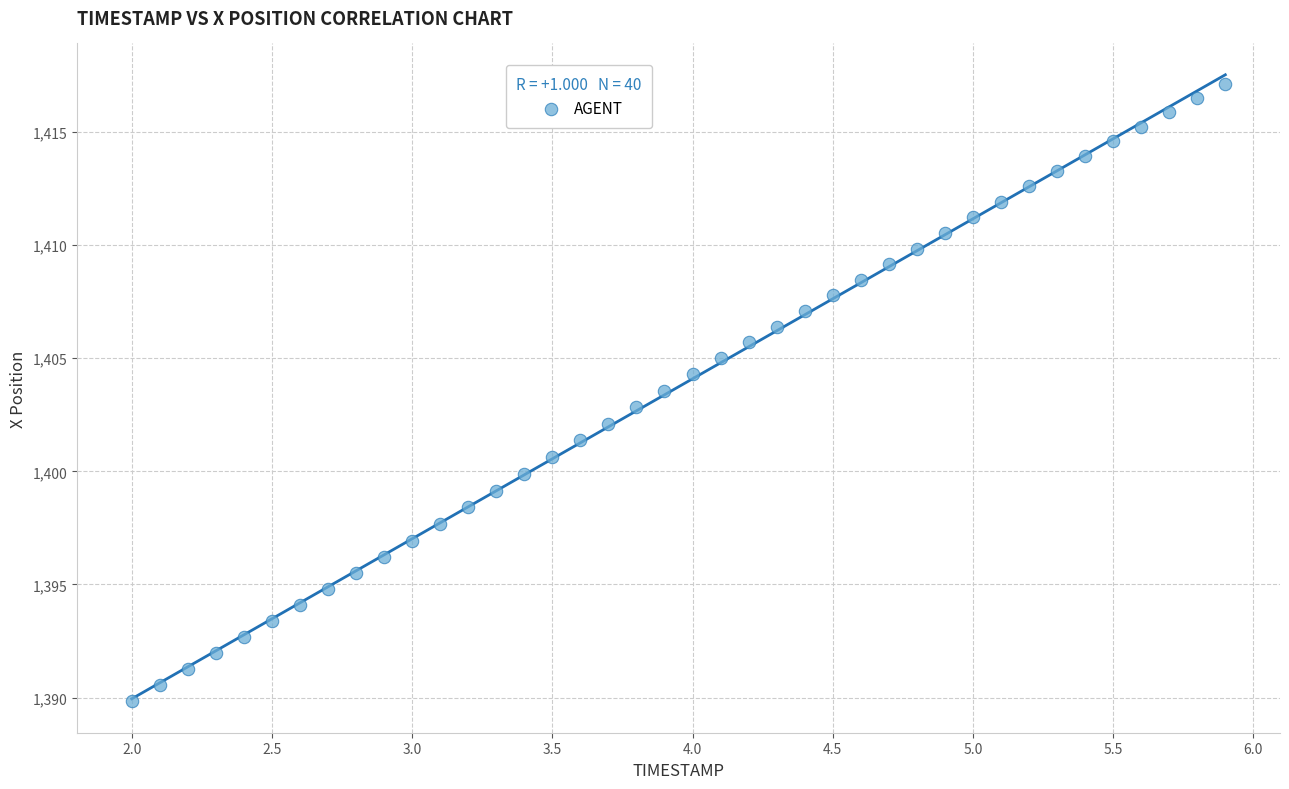

What is the range of Y values (max minus min)?

27.3